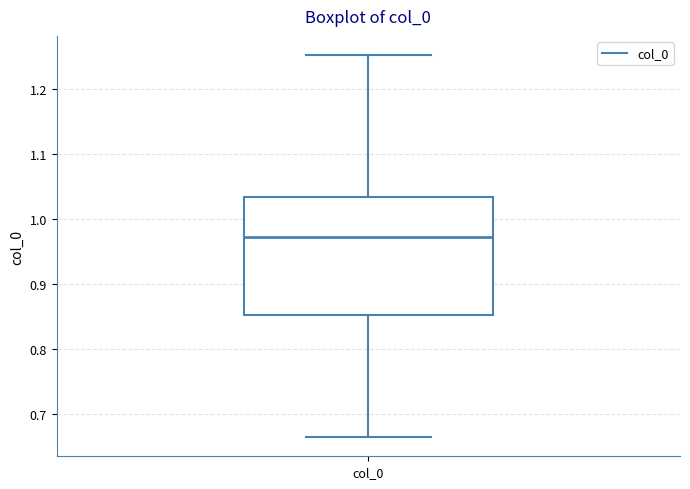

Read this box plot against the y-axis: the position of the median line, the range covered by the box, and the ends of both whiskers. The values are not printed on the chart, so give them approximately, as read against the axis.

median 0.97, box 0.85 to 1.03, whiskers 0.66 to 1.25